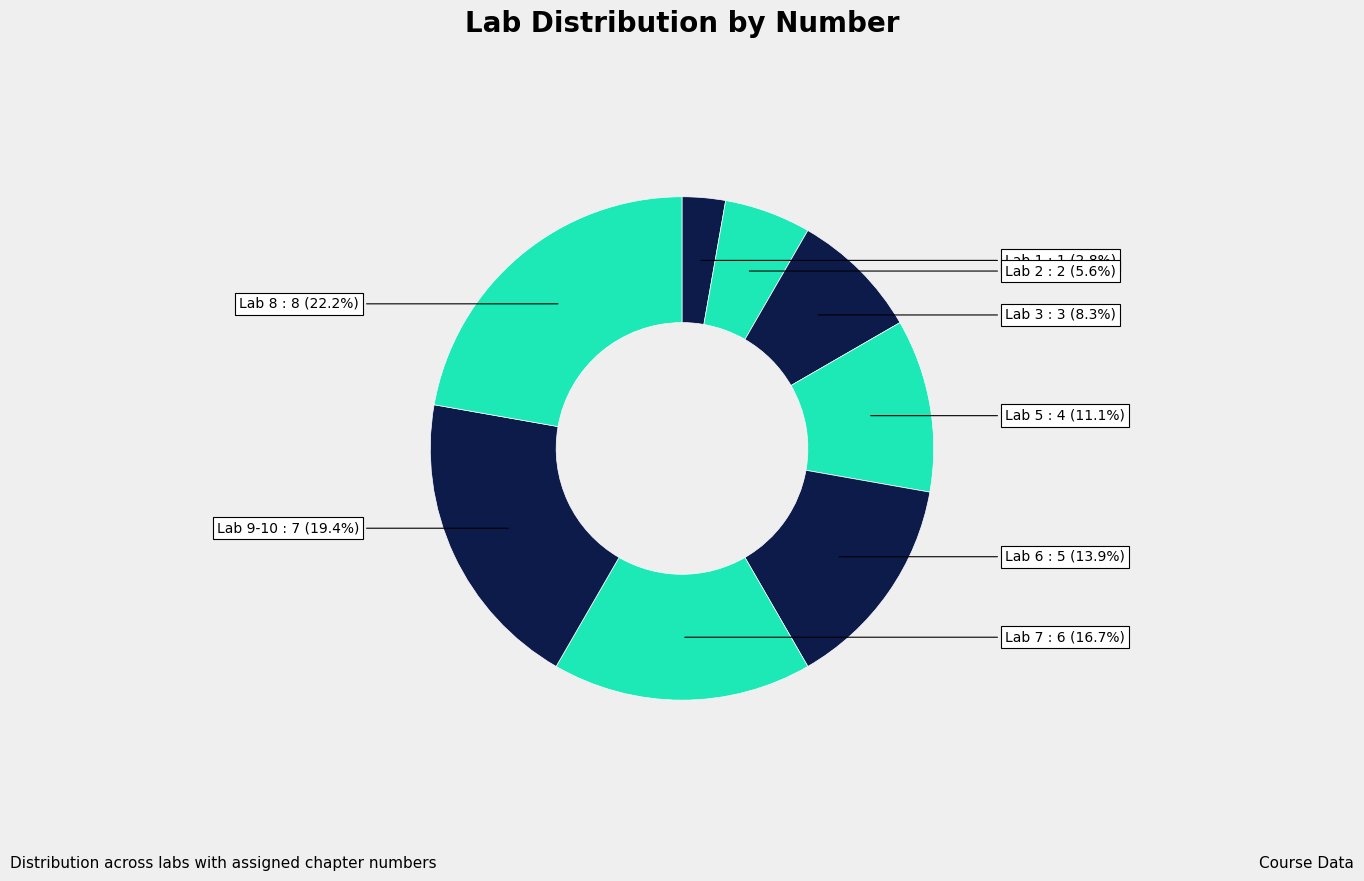

To the nearest percent, what is the difference between the largest and smallest slice percentages?

19%